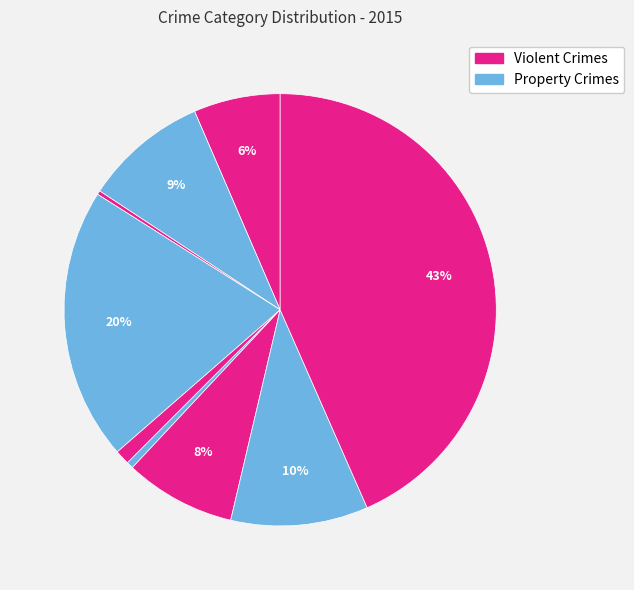

How many segments does this pie chart have?

9